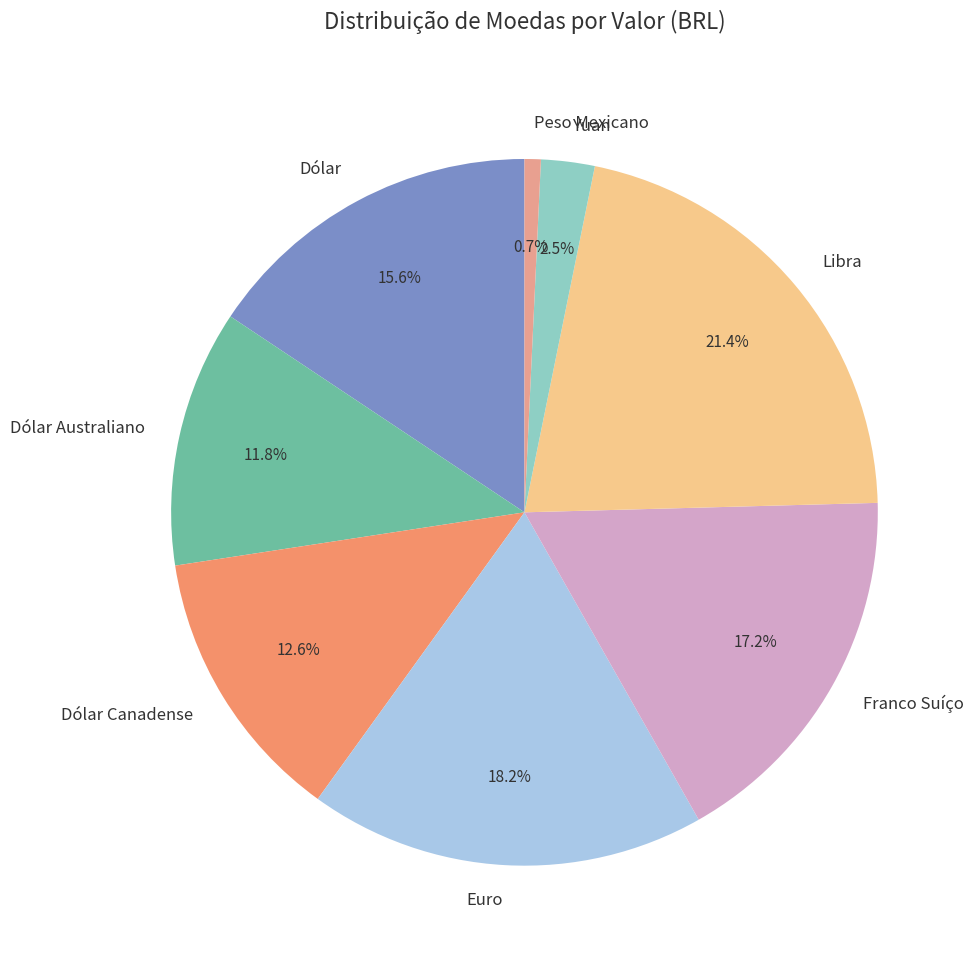

Between Euro and Dólar, which is larger?

Euro